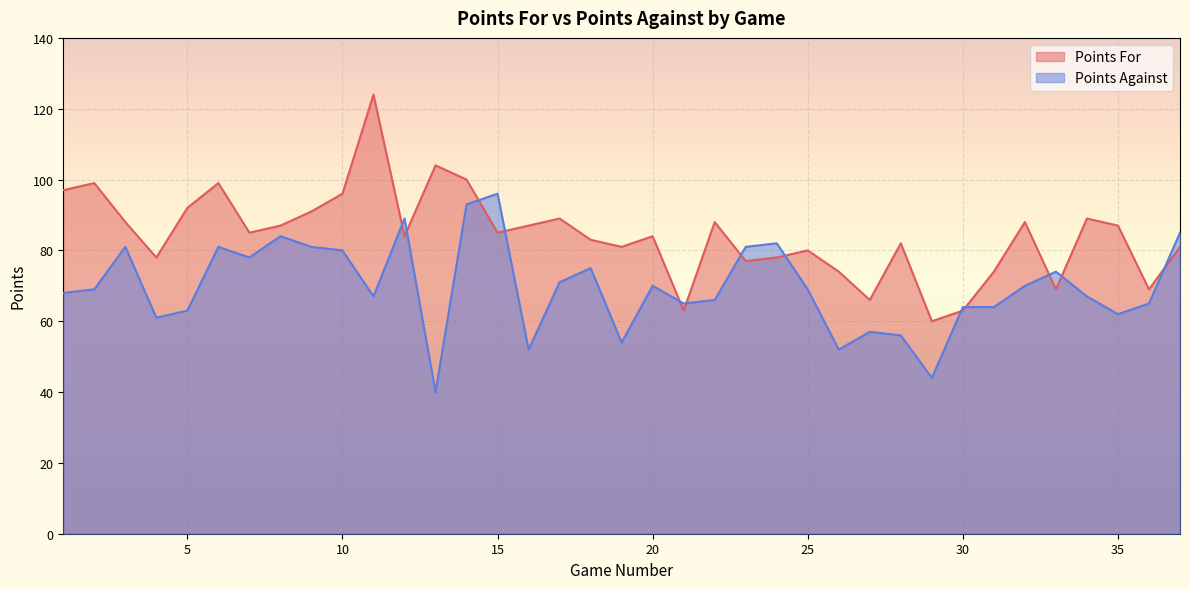

List the series in order of their peak value, lowest first.

Points Against, Points For